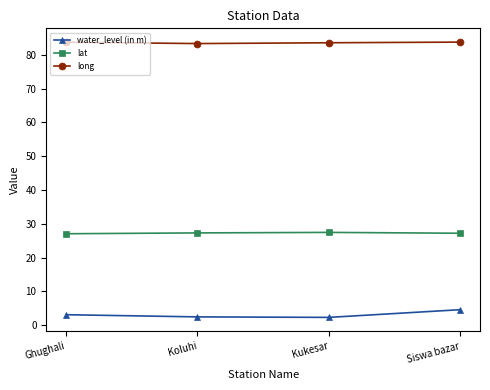

What is the spread (max minus min) of values at Siswa bazar?

79.2